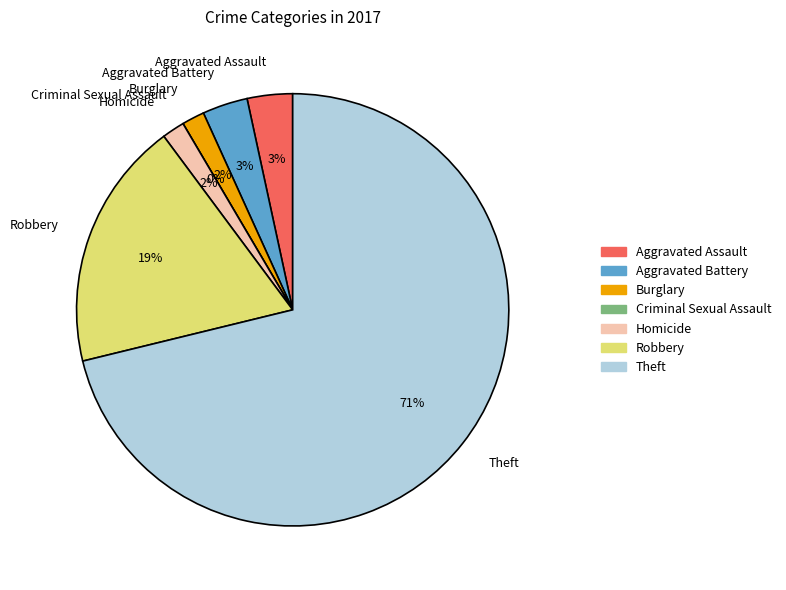

What is the majority slice?

Theft